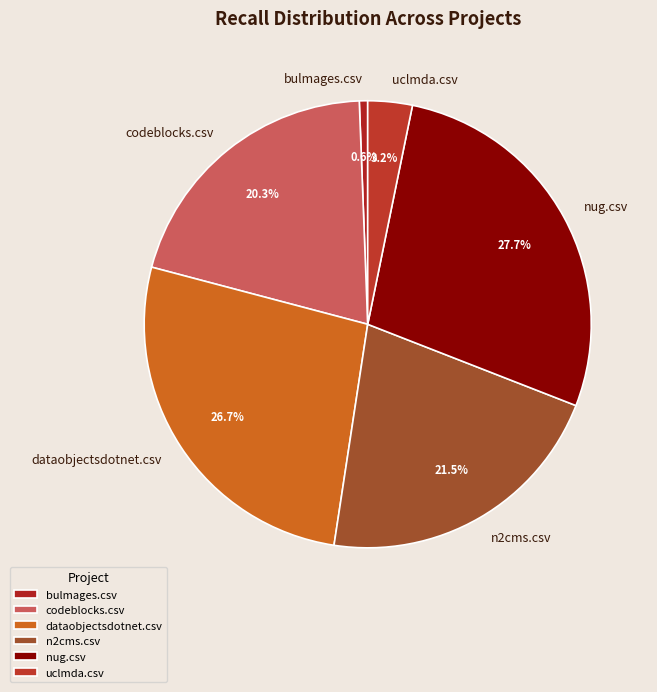

To the nearest percent, what portion does codeblocks.csv represent?

20%